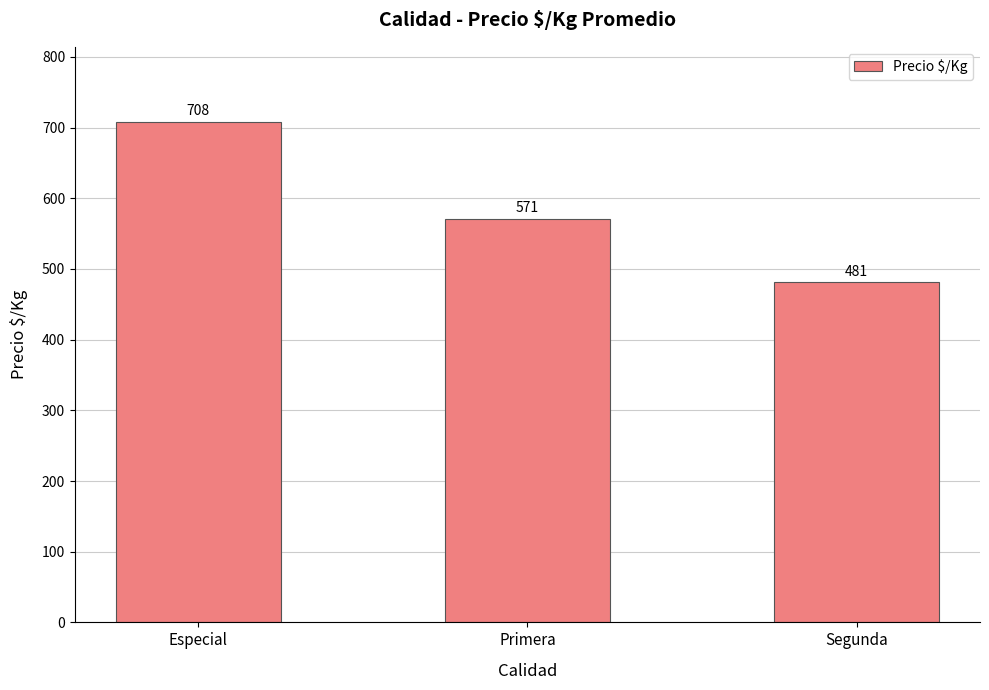

Which label corresponds to the largest value in the chart?

Especial